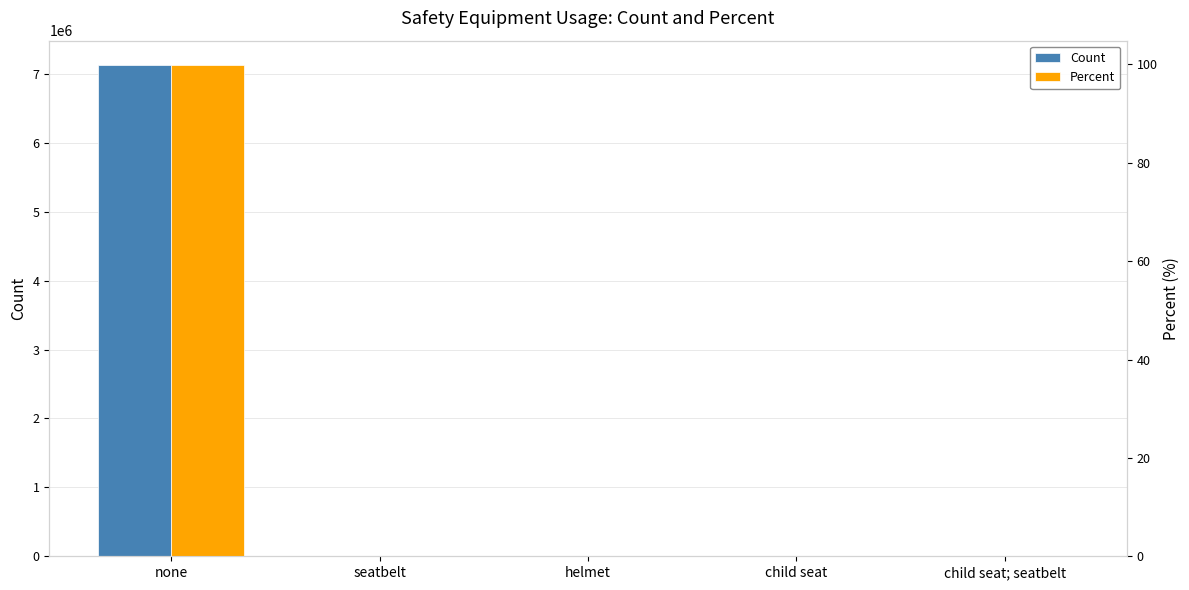

What is the sum of the Count values at none and helmet?

7129384.0